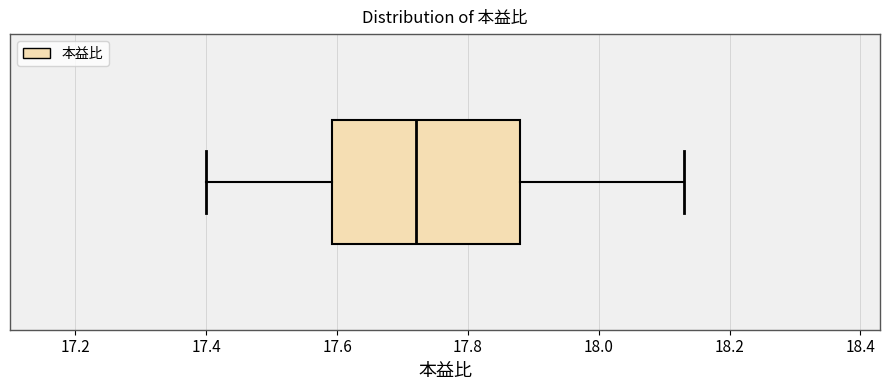

Read this box plot against the x-axis: the position of the median line, the range covered by the box, and the ends of both whiskers. The values are not printed on the chart, so give them approximately, as read against the axis.

median 17.72, box 17.60 to 17.88, whiskers 17.40 to 18.14